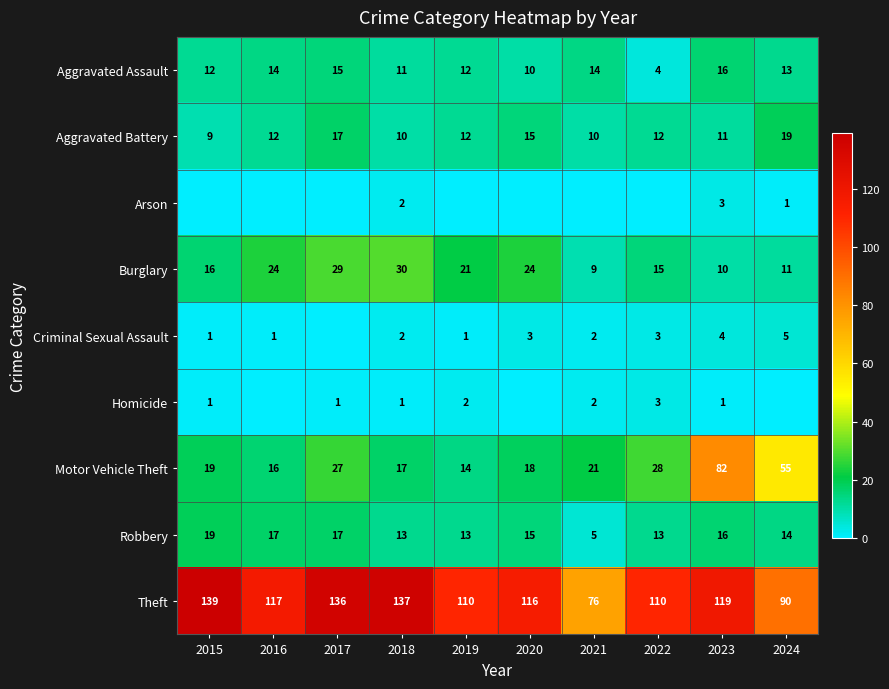

True or false: Theft has a value of 179 at 2017.

False